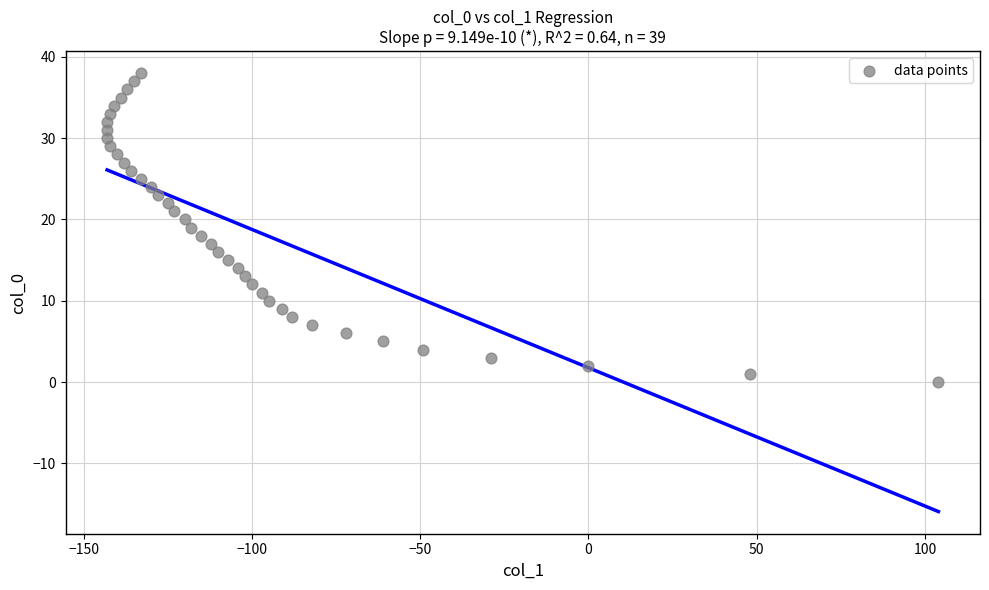

What is the range of X values (max minus min)?

247